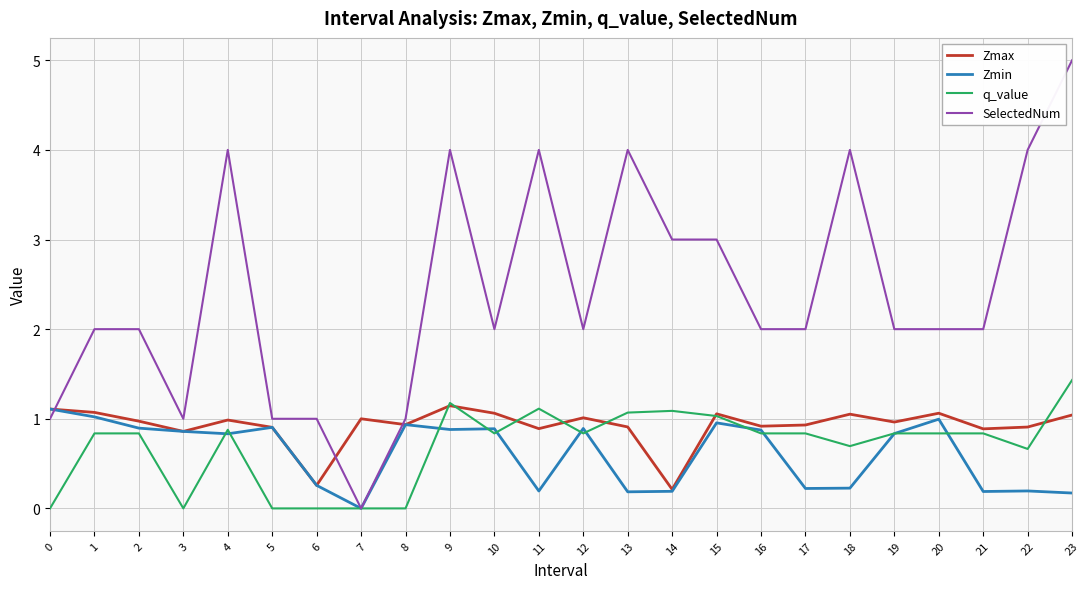

What is the sum of the q_value values at 1 and 20?

1.7